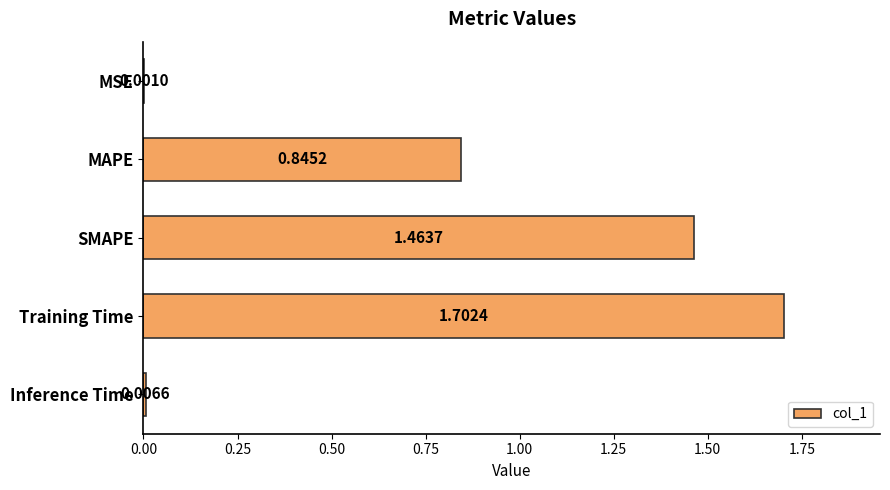

What is the change in value from MSE to MAPE?

+0.8